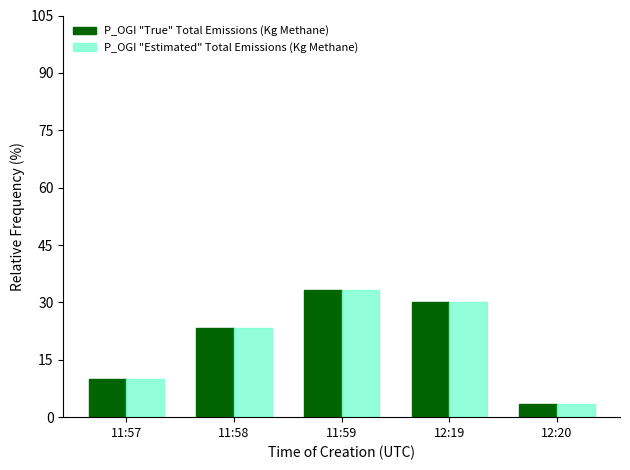

What is the lowest value of the P_OGI "Estimated" Total Emissions (Kg Methane) series?

3.3